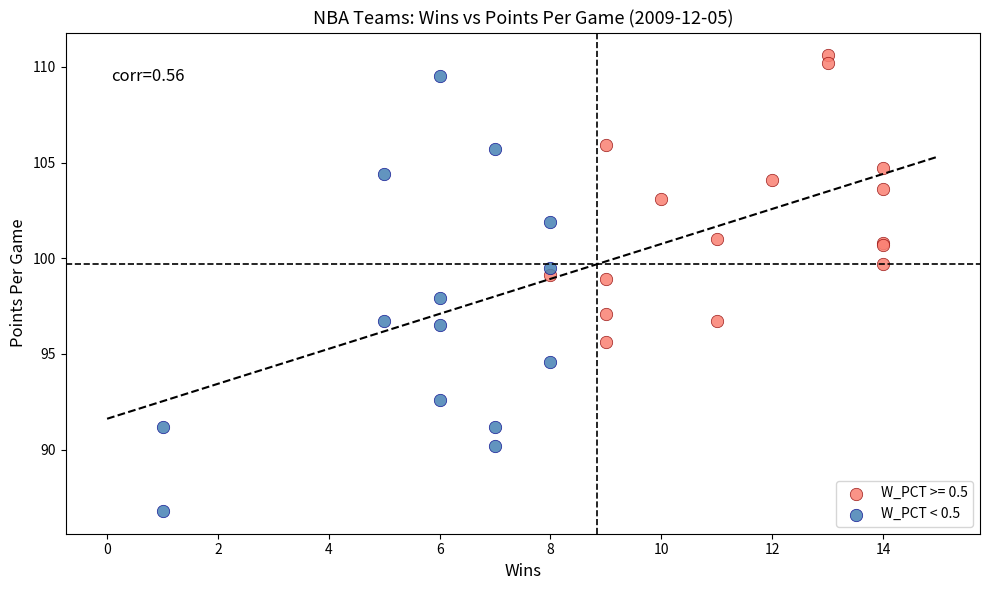

Which series has the widest spread of Y values?

W_PCT < 0.5